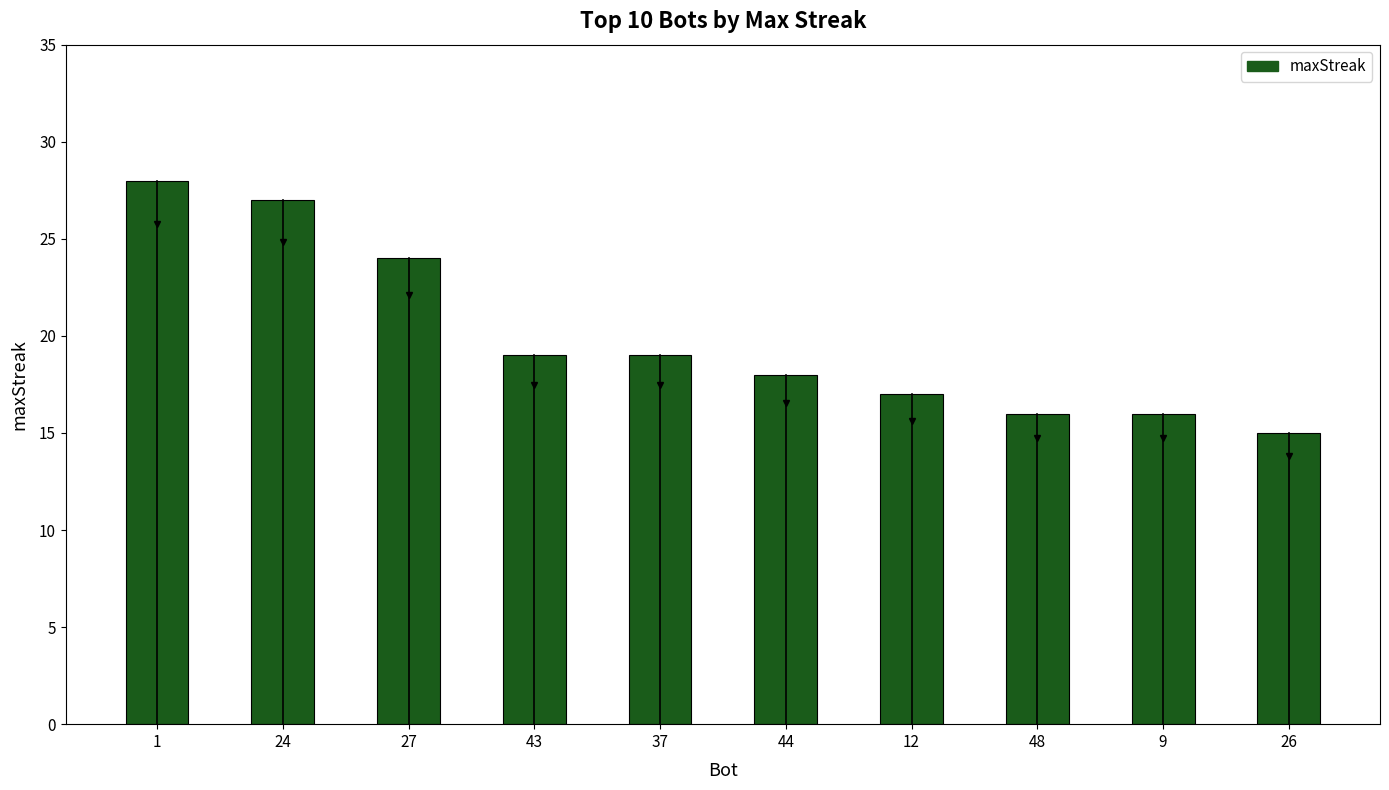

What is the minimum value shown in the chart?

15